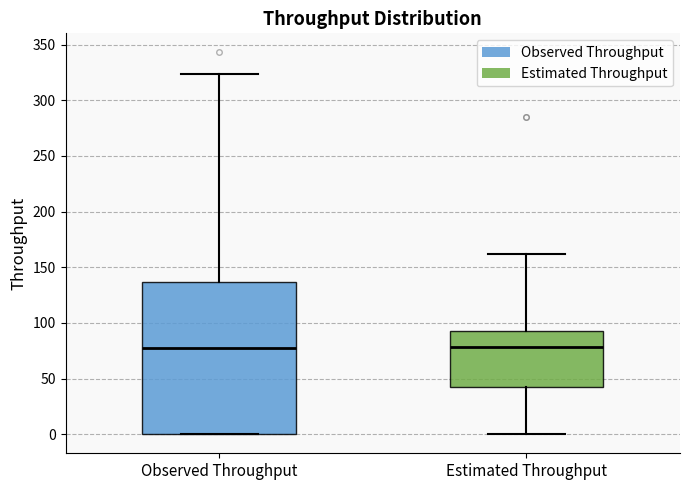

Comparing the boxes themselves (not the whiskers), which one is the tallest?

Observed Throughput